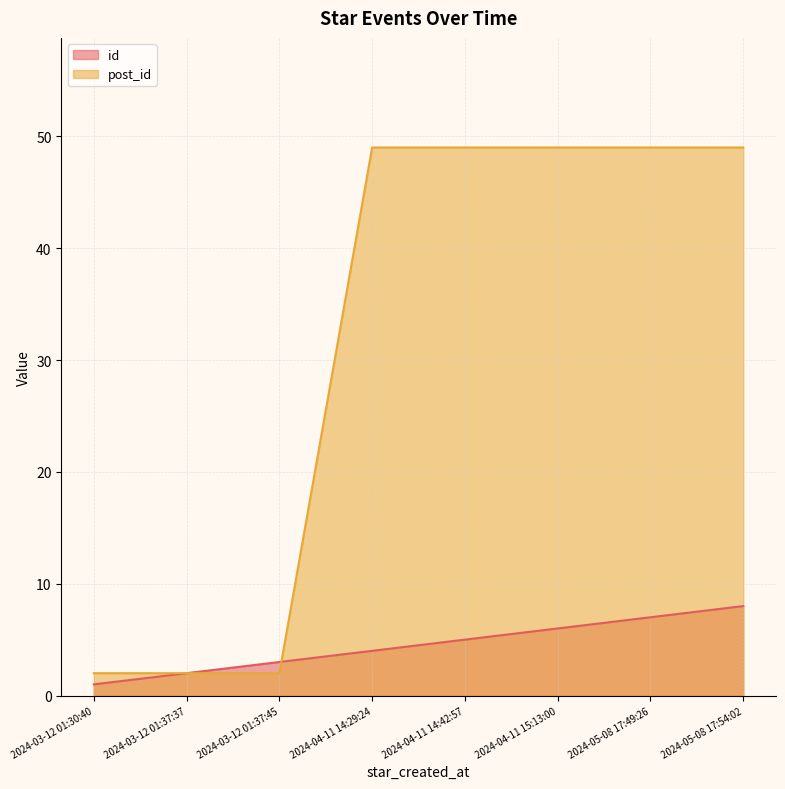

Reading left to right, transcribe all the data shown in this chart.

id: 2024-03-12 01:30:40=1	2024-03-12 01:37:37=2	2024-03-12 01:37:45=3	2024-04-11 14:29:24=4	2024-04-11 14:42:57=5	2024-04-11 15:13:00=6	2024-05-08 17:49:26=7	2024-05-08 17:54:02=8
post_id: 2024-03-12 01:30:40=2	2024-03-12 01:37:37=2	2024-03-12 01:37:45=2	2024-04-11 14:29:24=49	2024-04-11 14:42:57=49	2024-04-11 15:13:00=49	2024-05-08 17:49:26=49	2024-05-08 17:54:02=49